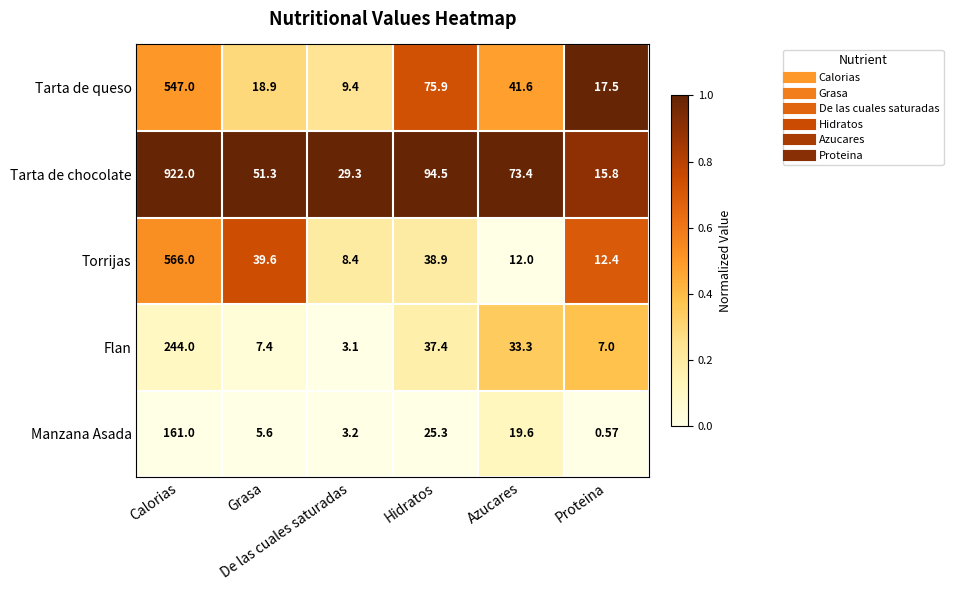

Rank the series by their maximum value, from highest to lowest.

Tarta de chocolate, Torrijas, Tarta de queso, Flan, Manzana Asada